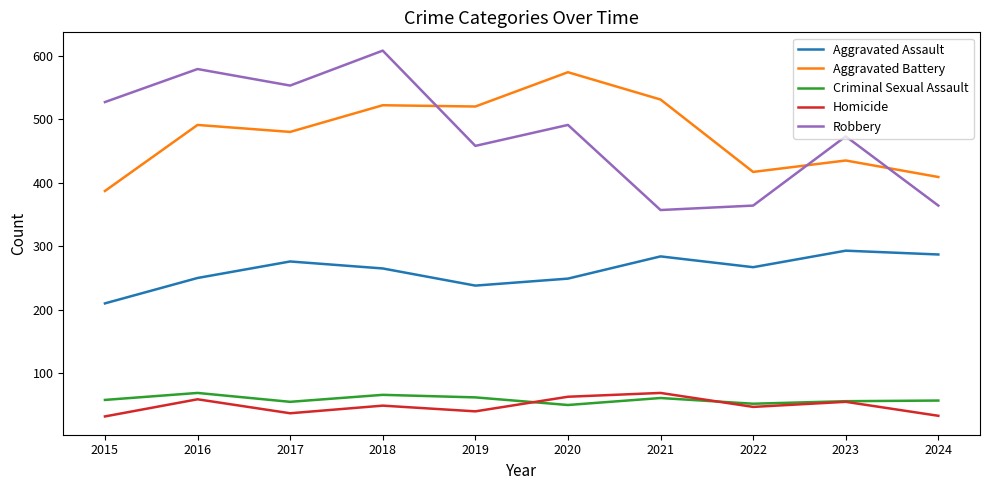

Where is Aggravated Battery nearest to the value 480?

2017